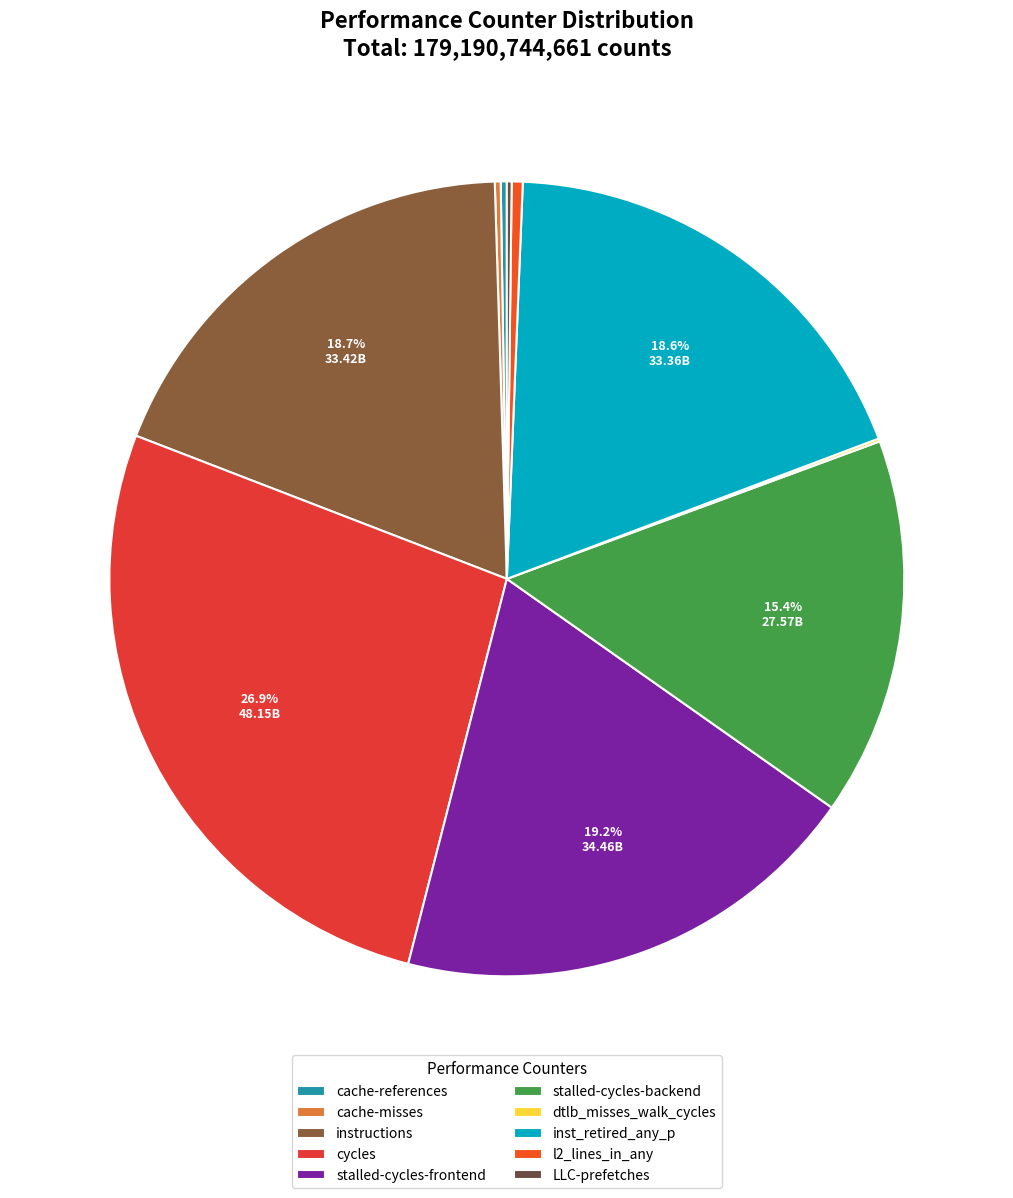

How many segments does this pie chart have?

10